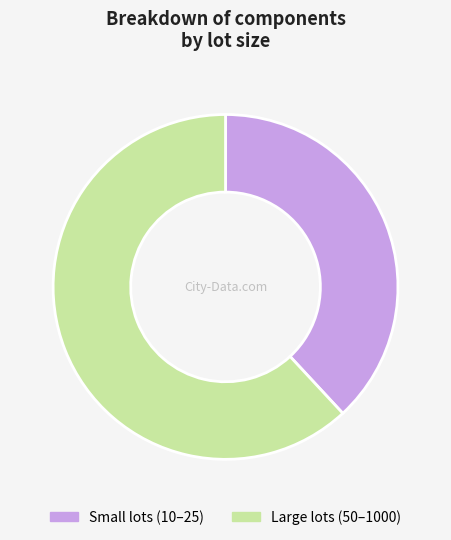

What is the largest slice in the pie chart?

Large lots (50–1000)